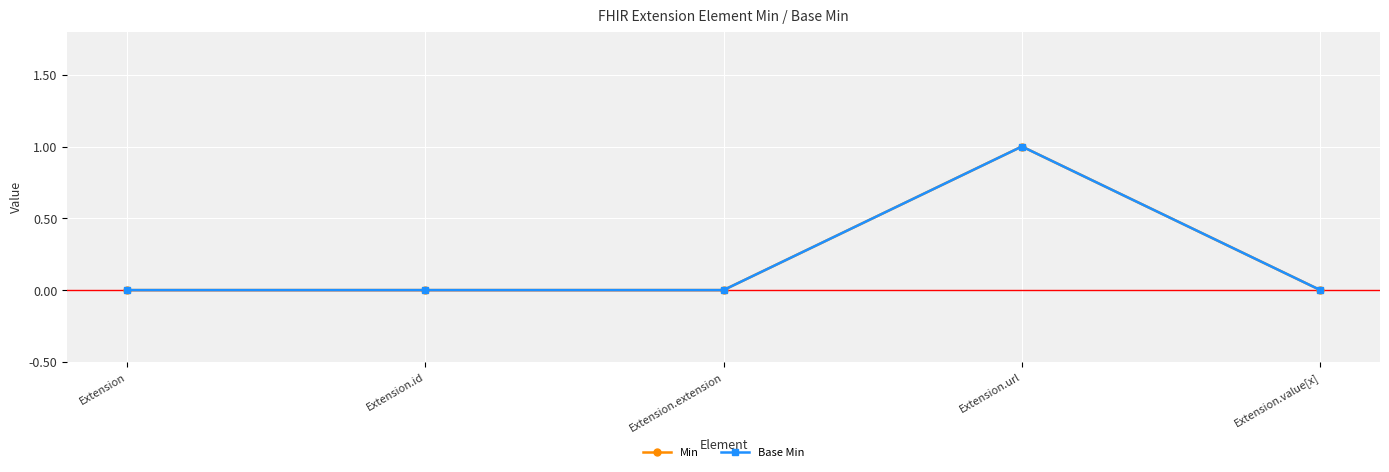

What is the difference between the maximum and minimum values in the Base Min series?

1